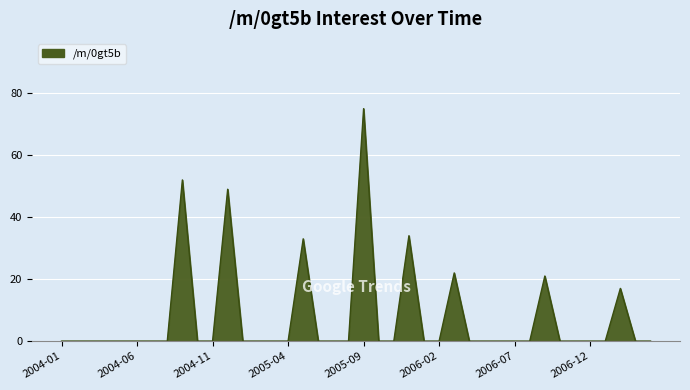

What is the difference between the maximum and minimum values?

75